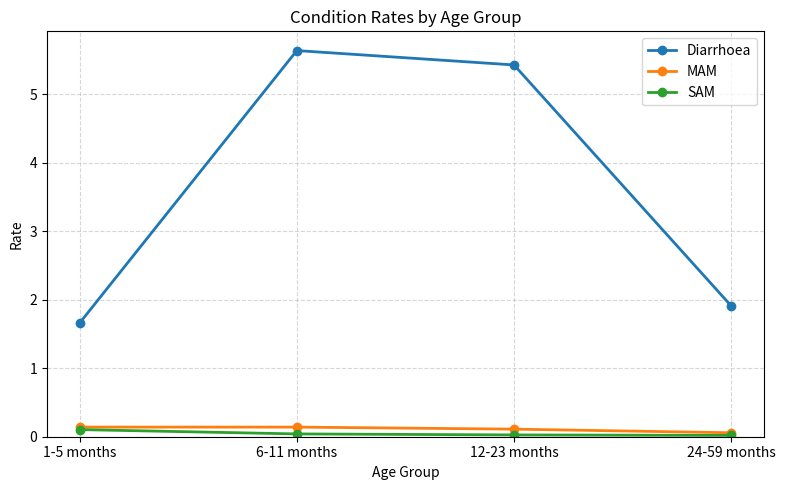

Which category has the highest value across all series?

6-11 months